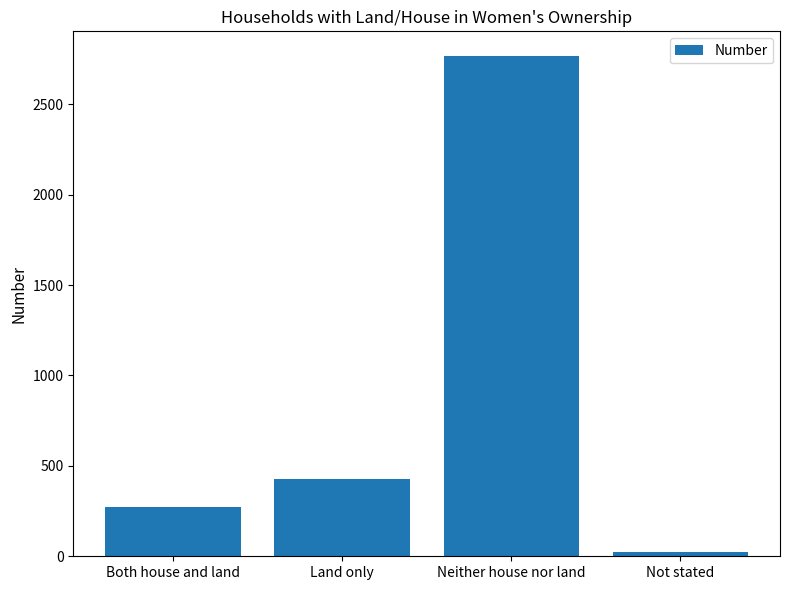

List the labels in order of value, largest first.

Neither house nor land, Land only, Both house and land, Not stated